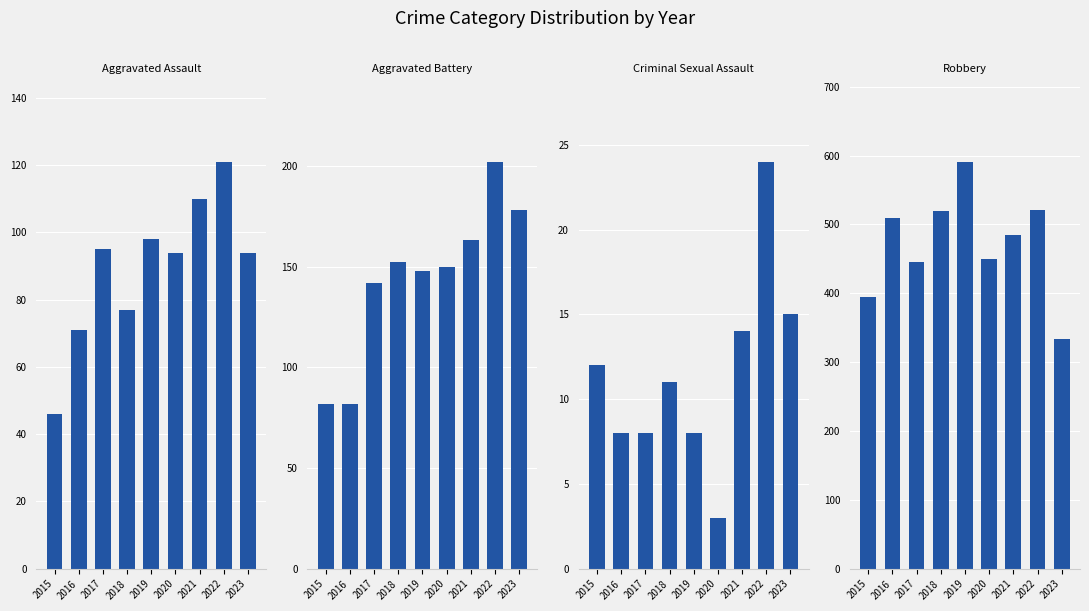

Reading left to right, extract all data points from this chart.

Aggravated Assault: 2015=46	2016=71	2017=95	2018=77	2019=98	2020=94	2021=110	2022=121	2023=94
Aggravated Battery: 2015=82	2016=82	2017=142	2018=152	2019=148	2020=150	2021=163	2022=202	2023=178
Criminal Sexual Assault: 2015=12	2016=8	2017=8	2018=11	2019=8	2020=3	2021=14	2022=24	2023=15
Robbery: 2015=395	2016=510	2017=446	2018=520	2019=591	2020=450	2021=484	2022=521	2023=333